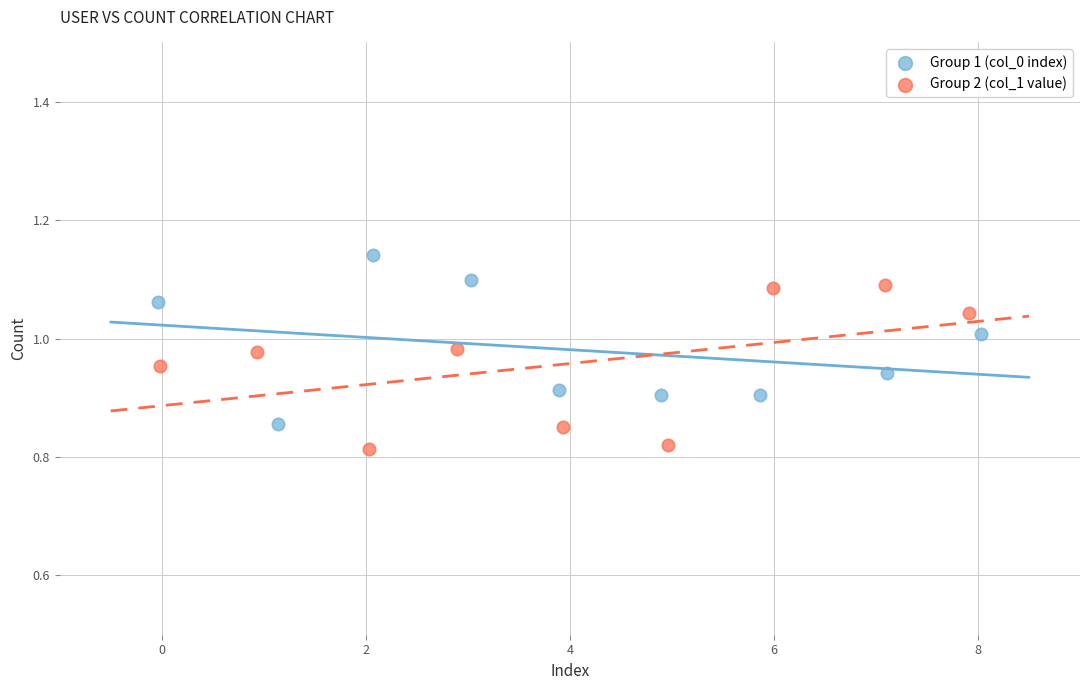

Which series reaches the minimum Y coordinate?

Group 2 (col_1 value)